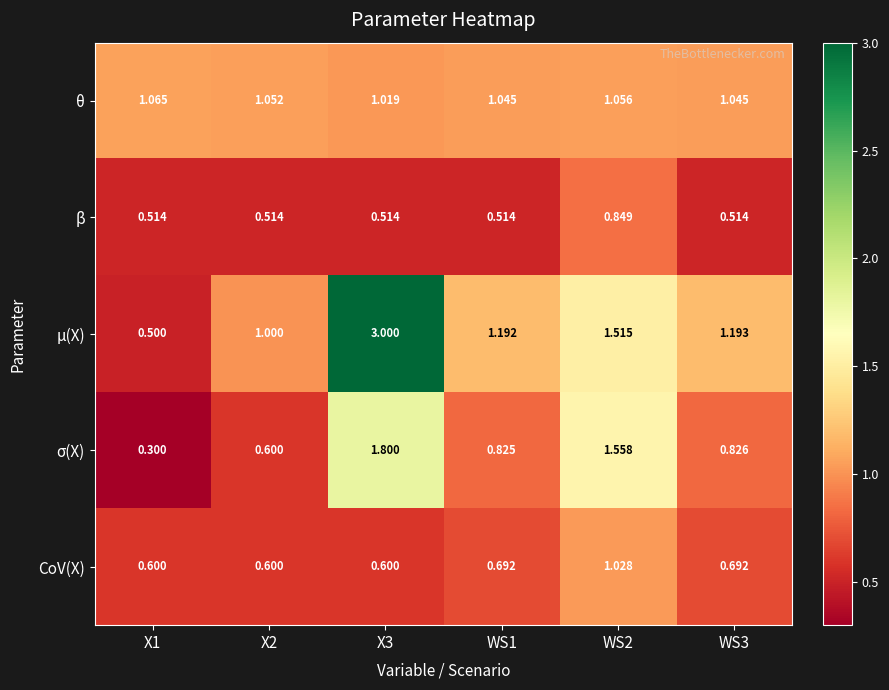

Is the value of σ(X) at X3 greater than the value of μ(X) at X2?

Yes